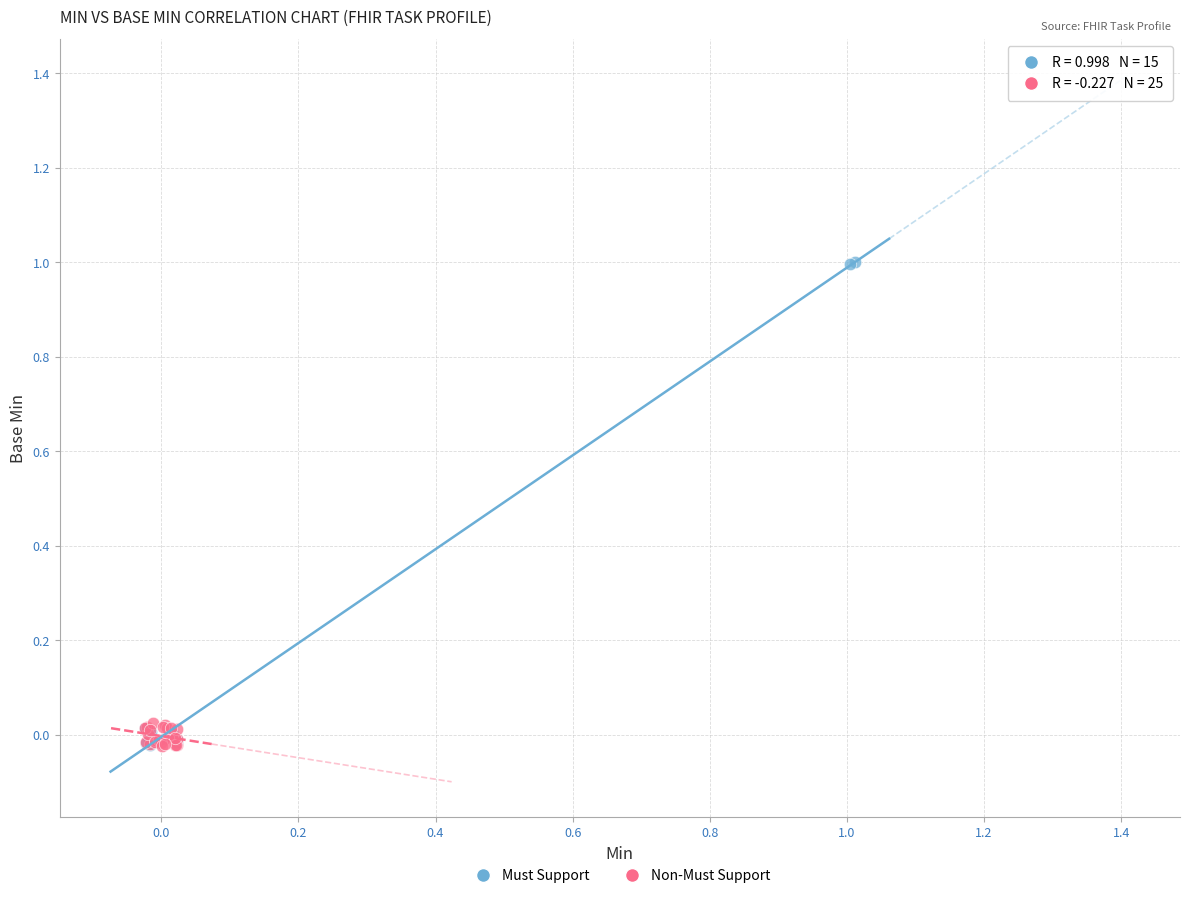

Which series reaches the maximum Y coordinate?

Must Support